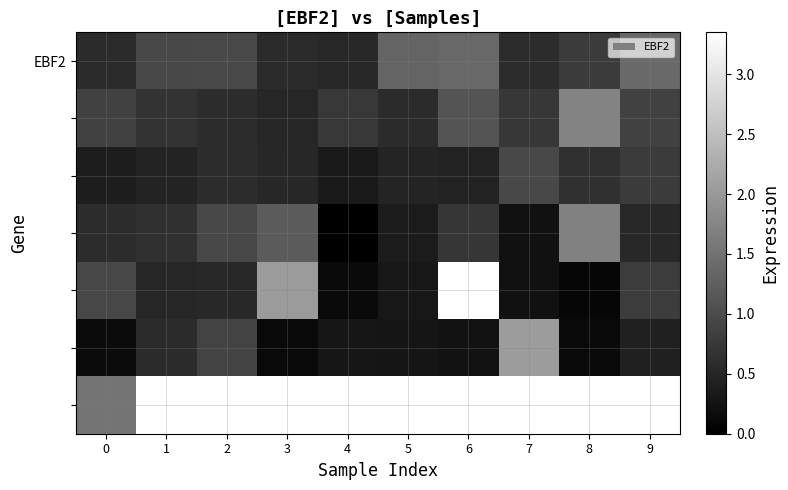

At how many categories does at least one series exceed 0?

10